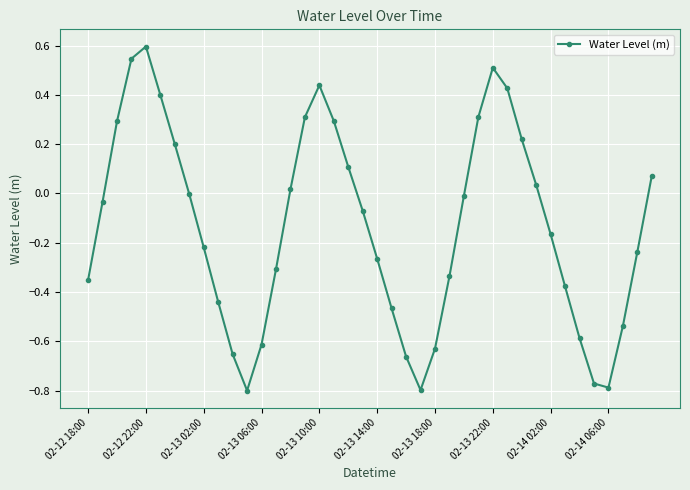

What is the difference between the maximum and minimum values?

1.4